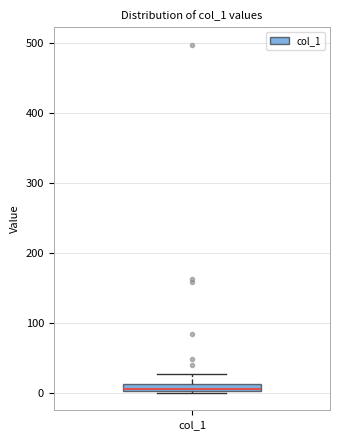

Where is the lower edge of the box for col_1 on the y-axis? The values are not printed on the chart, so give them approximately, as read against the axis.

0